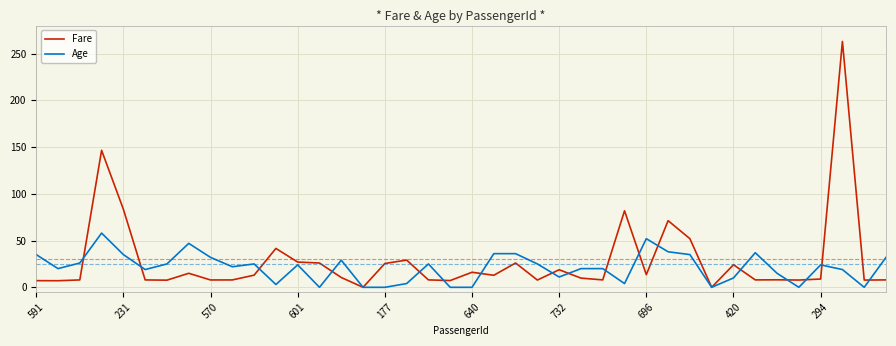

What is the greatest value displayed?

263.0